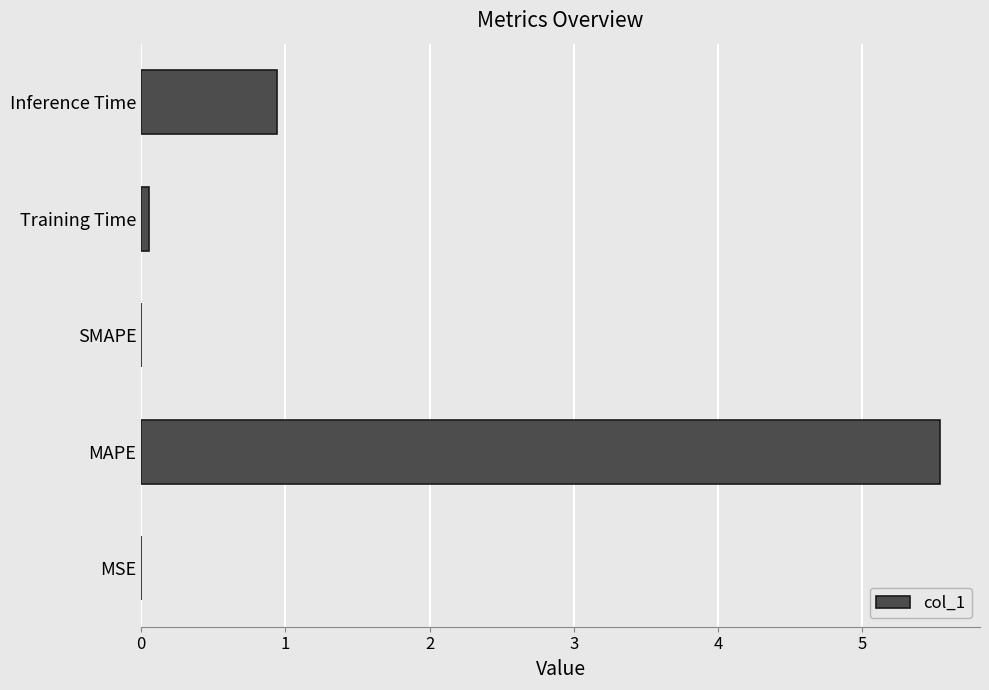

What is the approximate value at Inference Time?

0.9